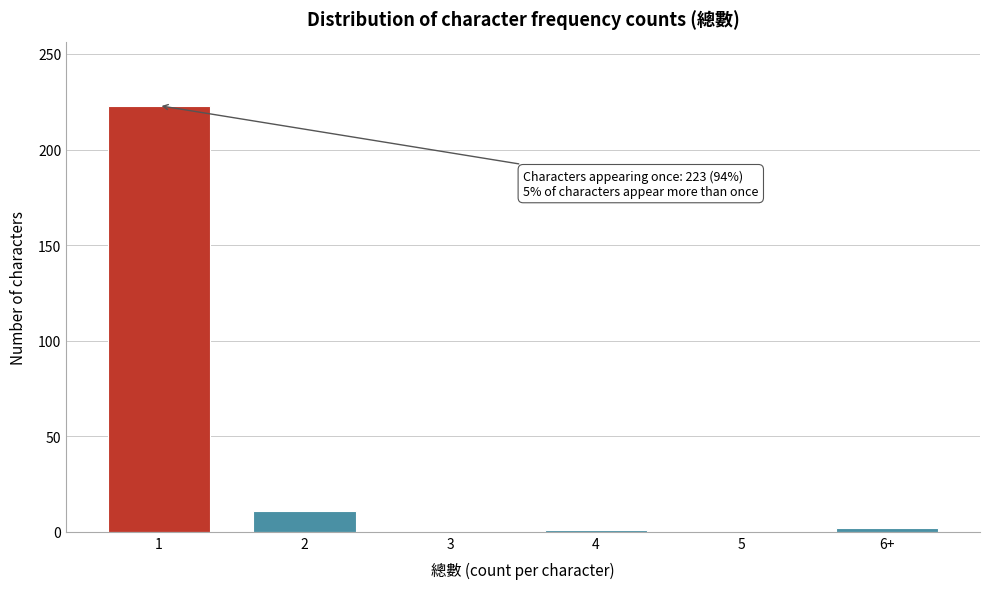

What is the change in value from 2 to 3?

-11